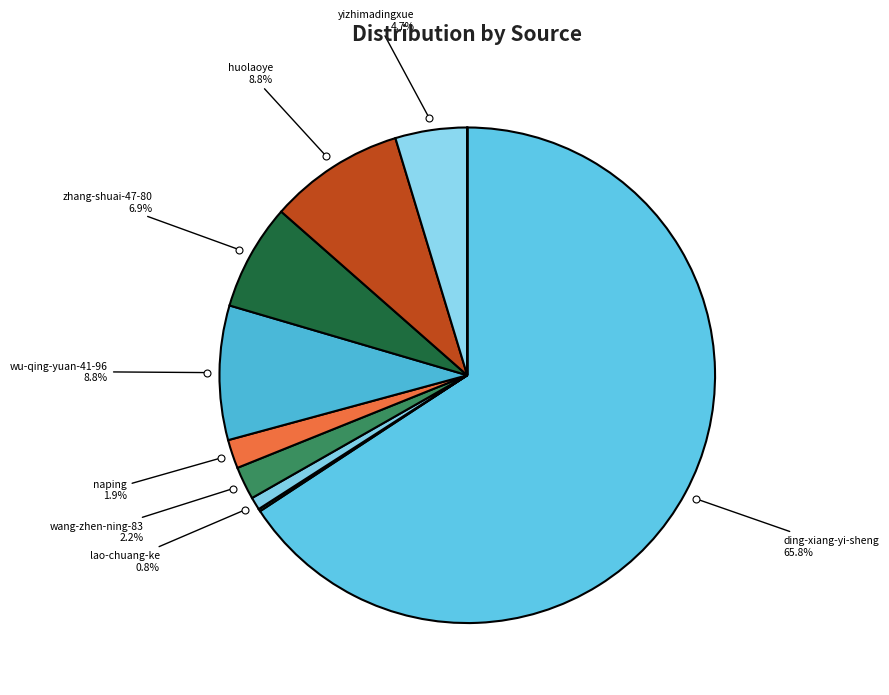

How many slices are in this pie chart?

11